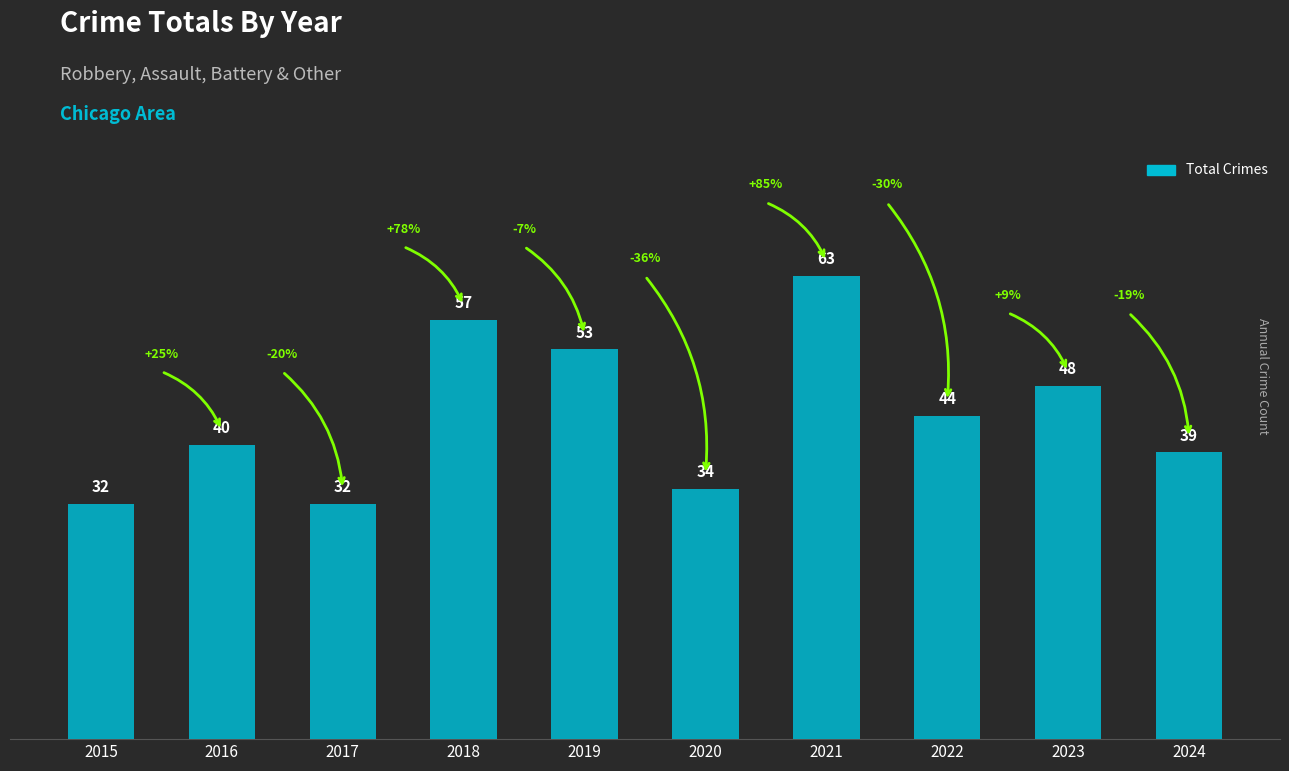

What is the smallest value displayed?

32